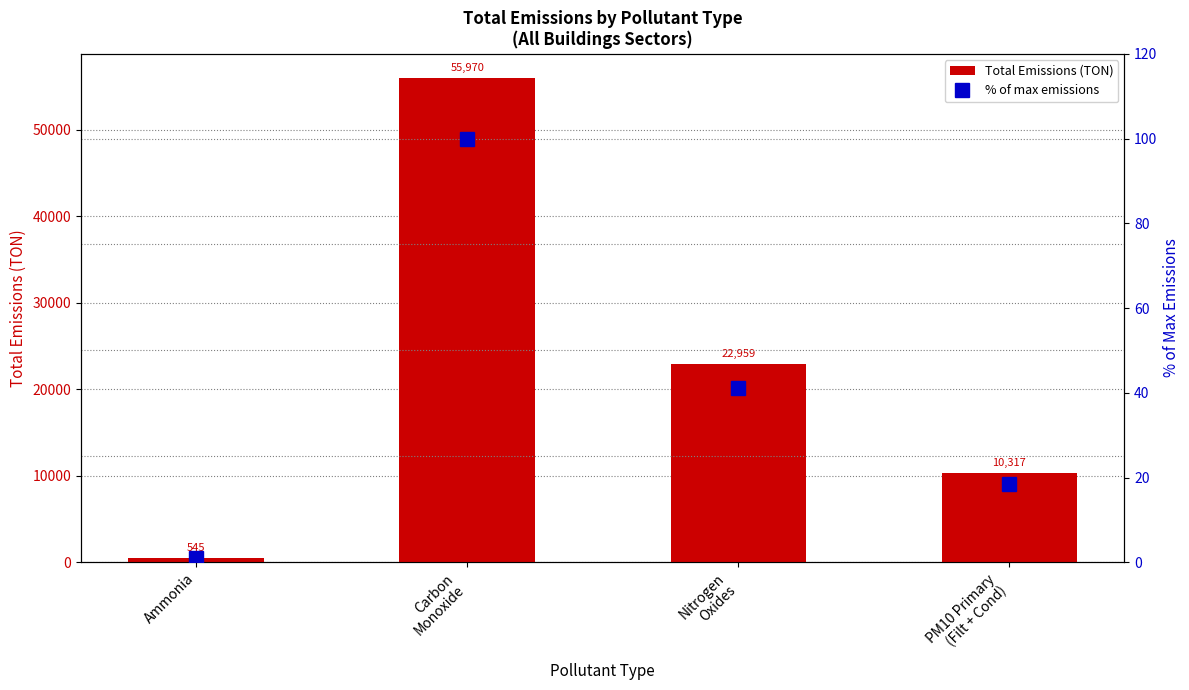

What is the lowest value of the % of max emissions series?

1.0